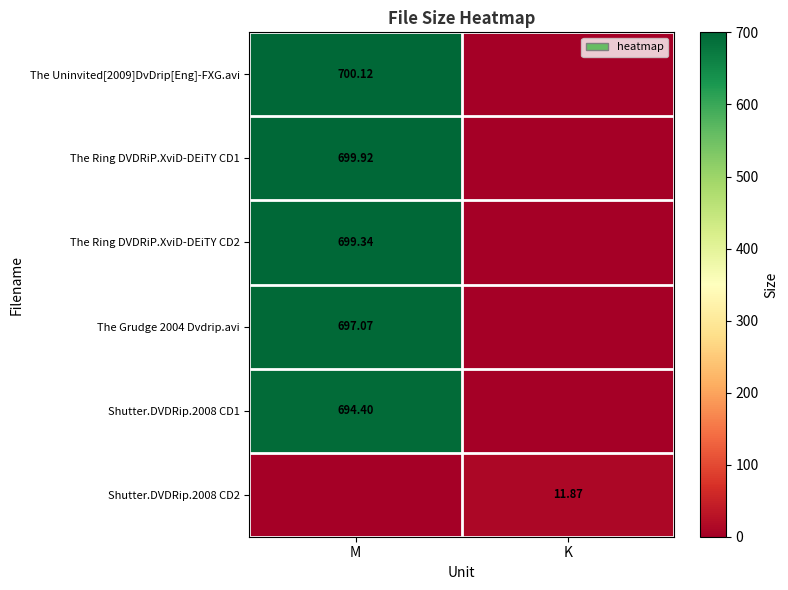

Which has a higher value, K or M?

M